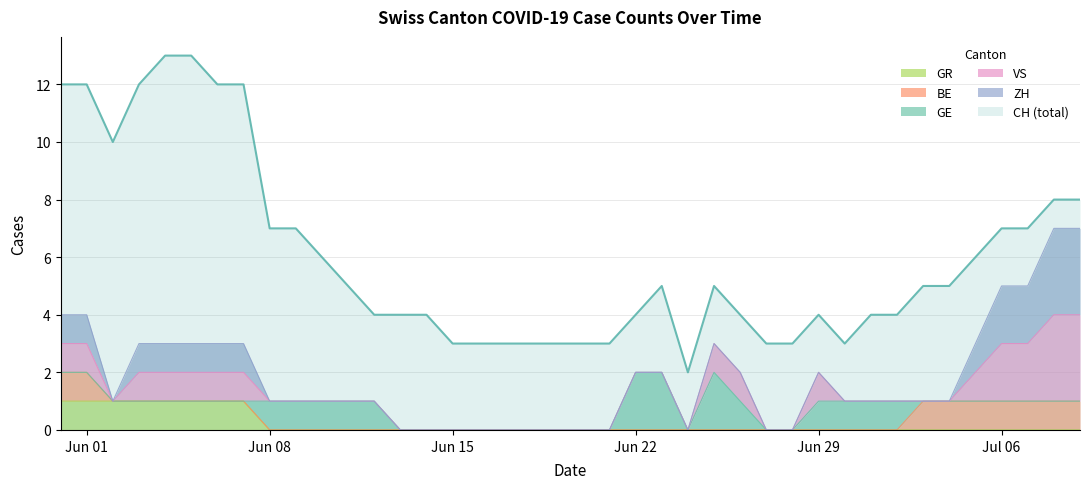

What is the difference between the CH values at 39 and 34?

3